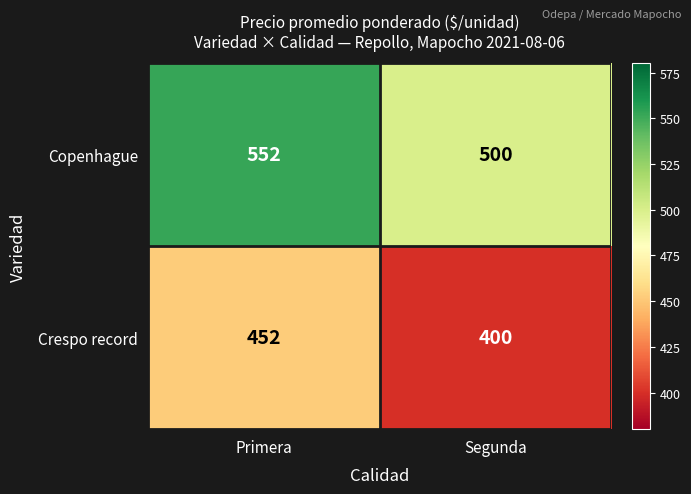

How many data points does each series have?

2